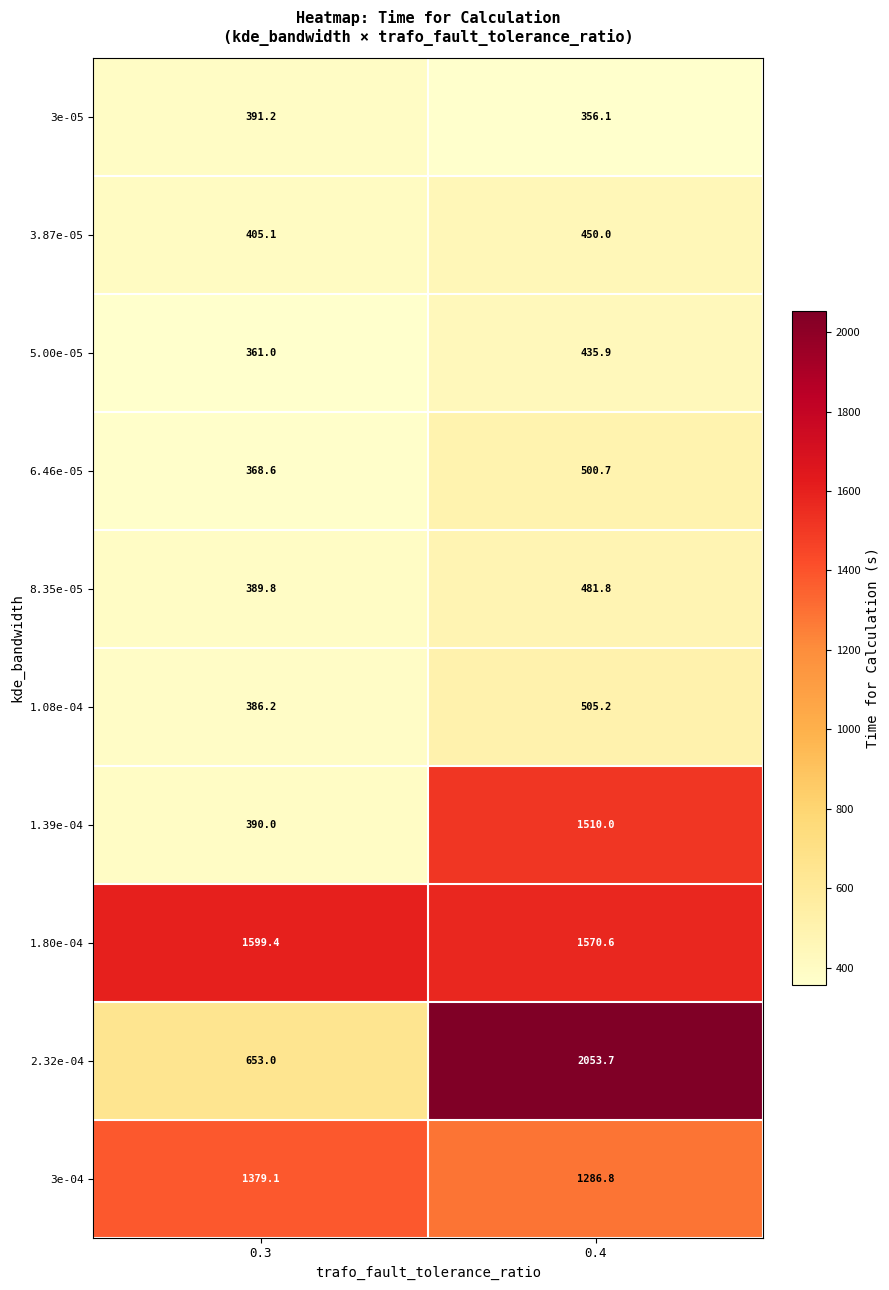

What value does the 6.46e-05 series have at 0.4?

500.7